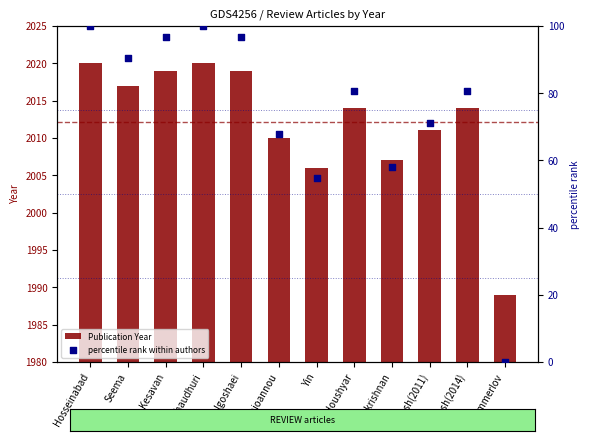

What is the total value across all series at Ghosh(2011)?

2082.0